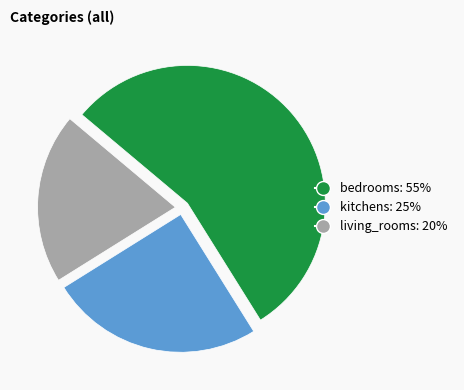

Is there a majority slice in this chart?

Yes